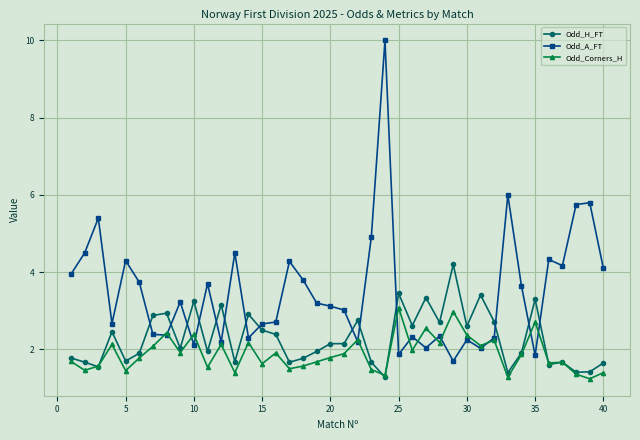

Does the chart display data point markers on the line(s)?

Yes